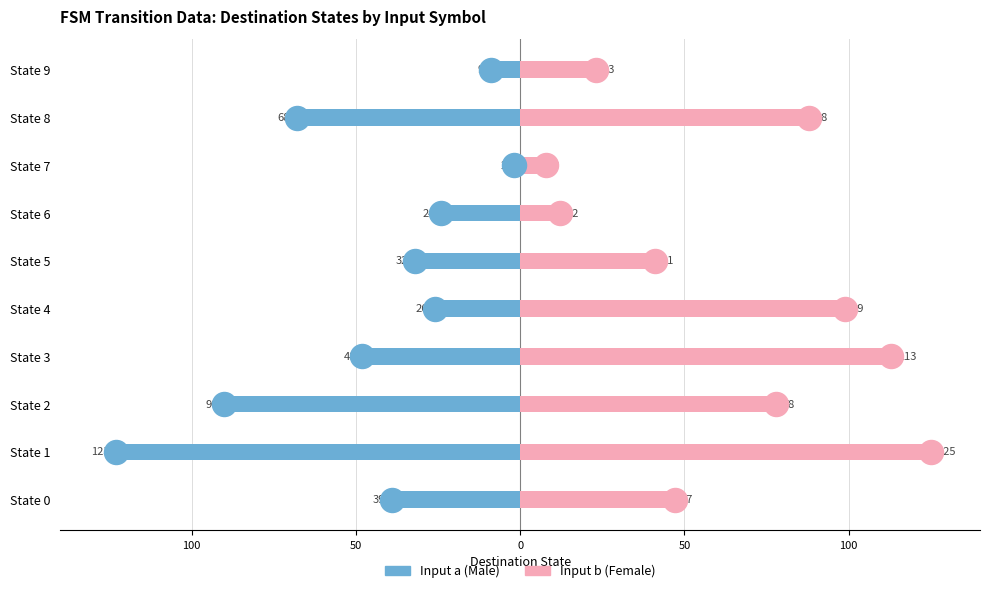

Which series contains the highest Y value?

Female